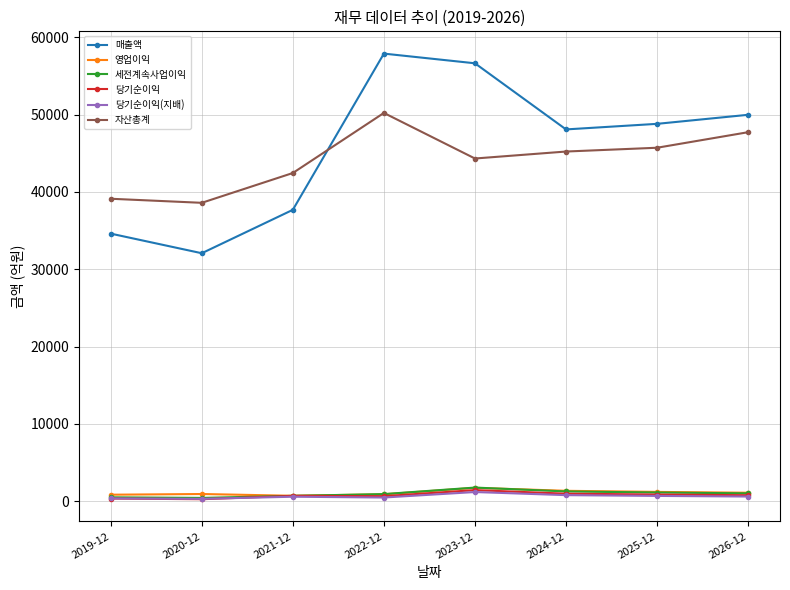

What is the lowest value of the 영업이익 series?

718